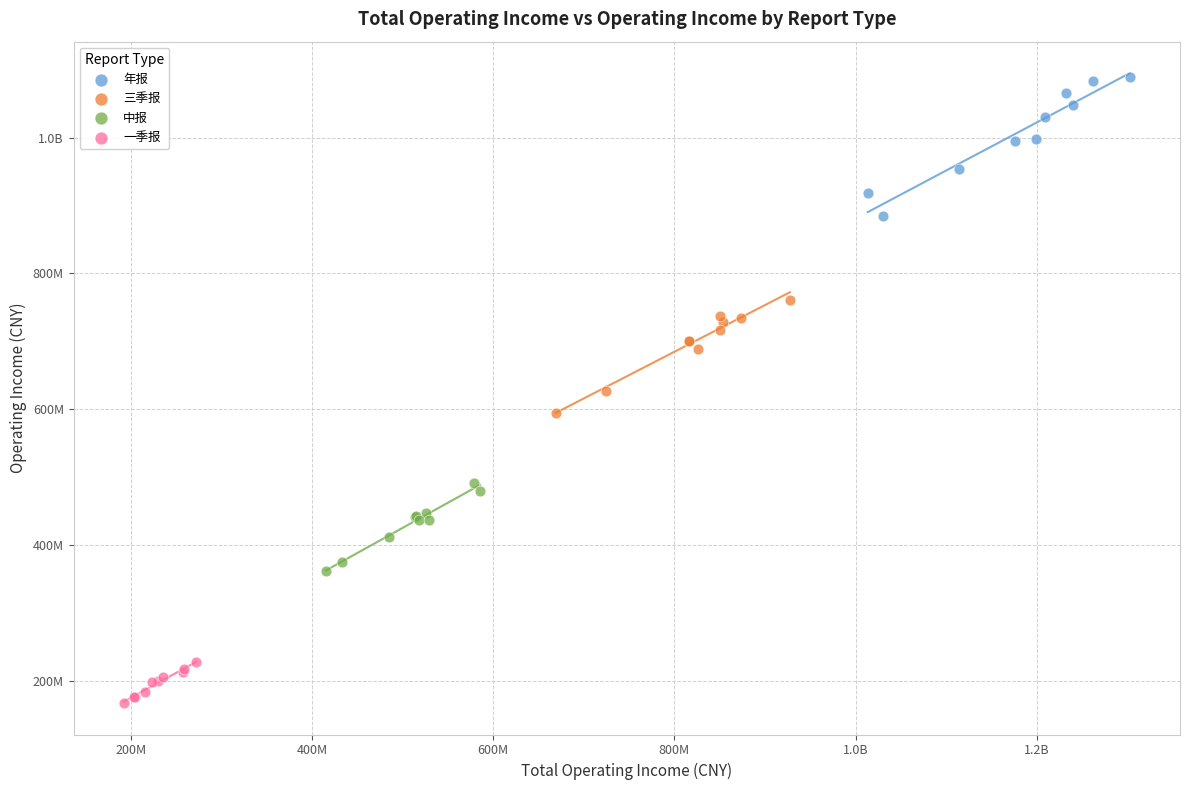

What are all the series names shown in the legend?

年报, 三季报, 中报, 一季报